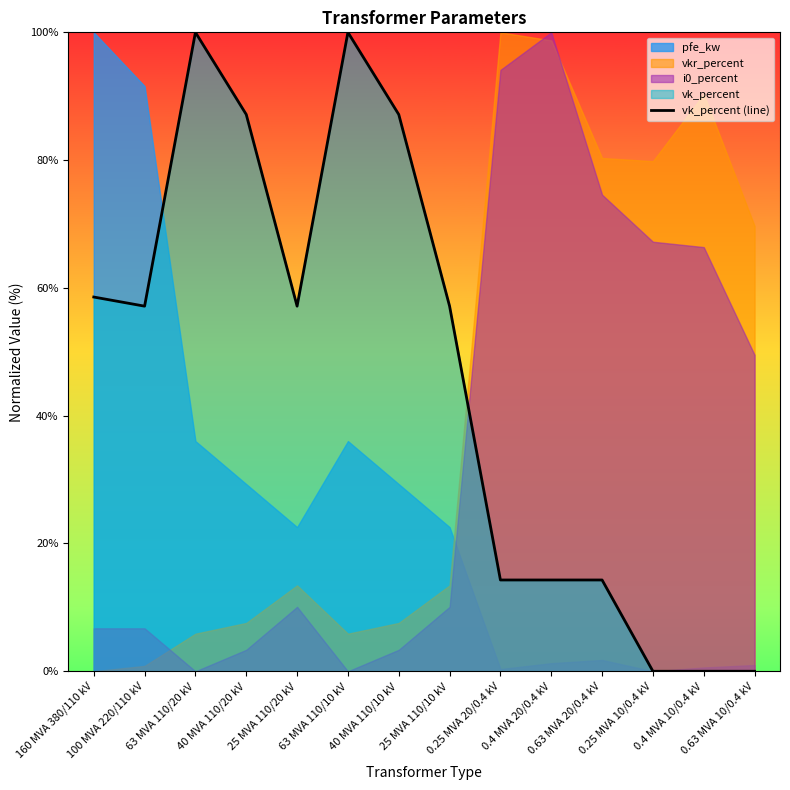

What is the label of the 14th point from the left?

0.63 MVA 10/0.4 kV